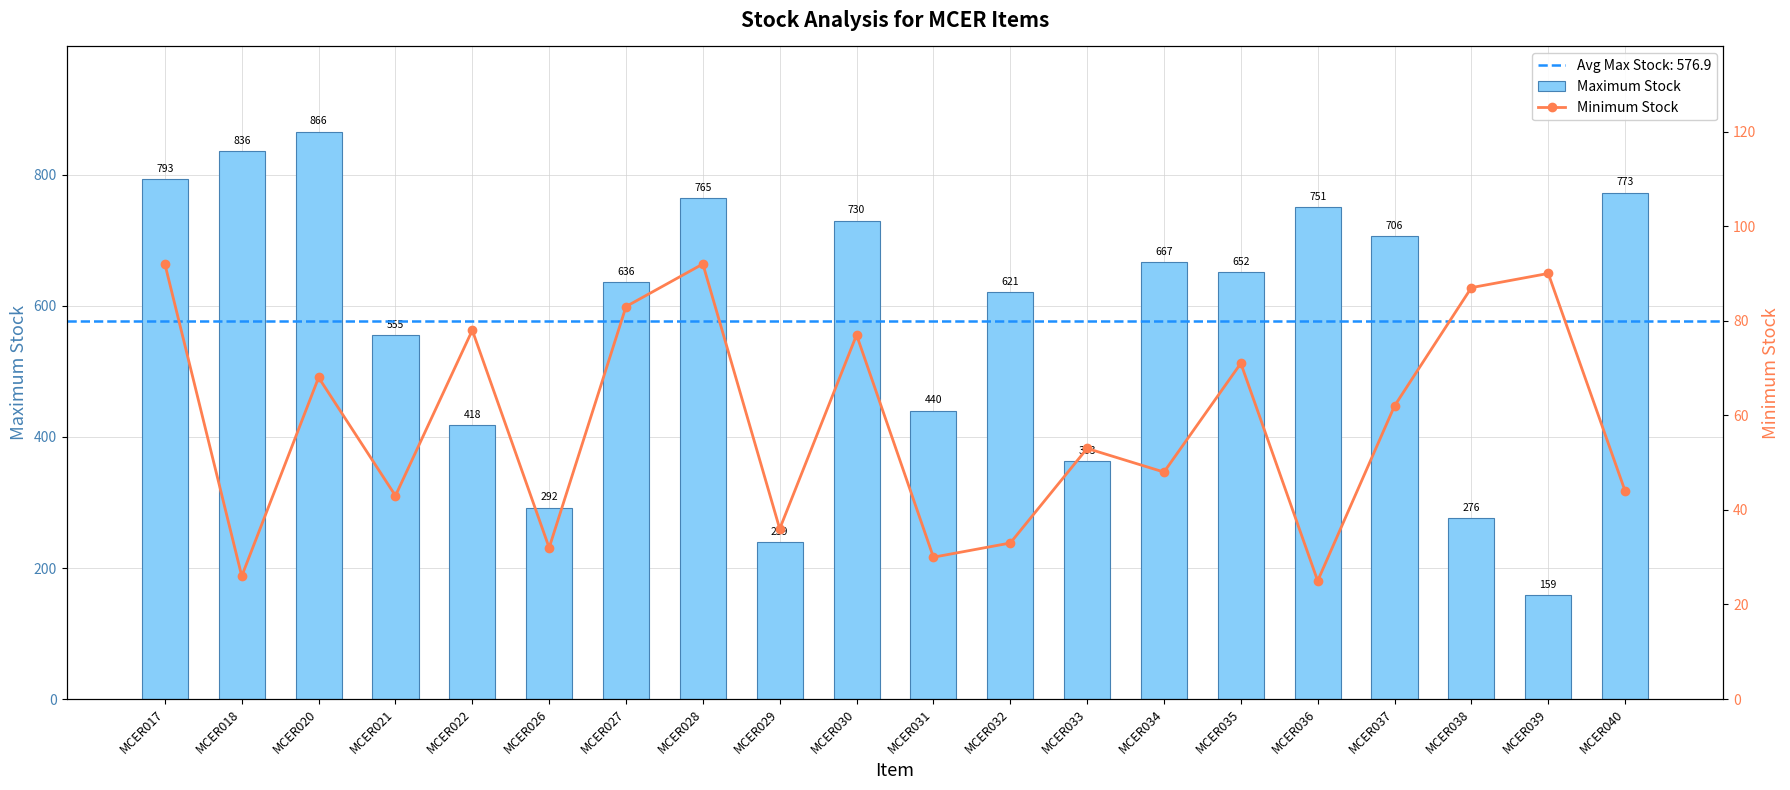

What is the sum of the Minimum Stock values at MCER020 and MCER036?

93